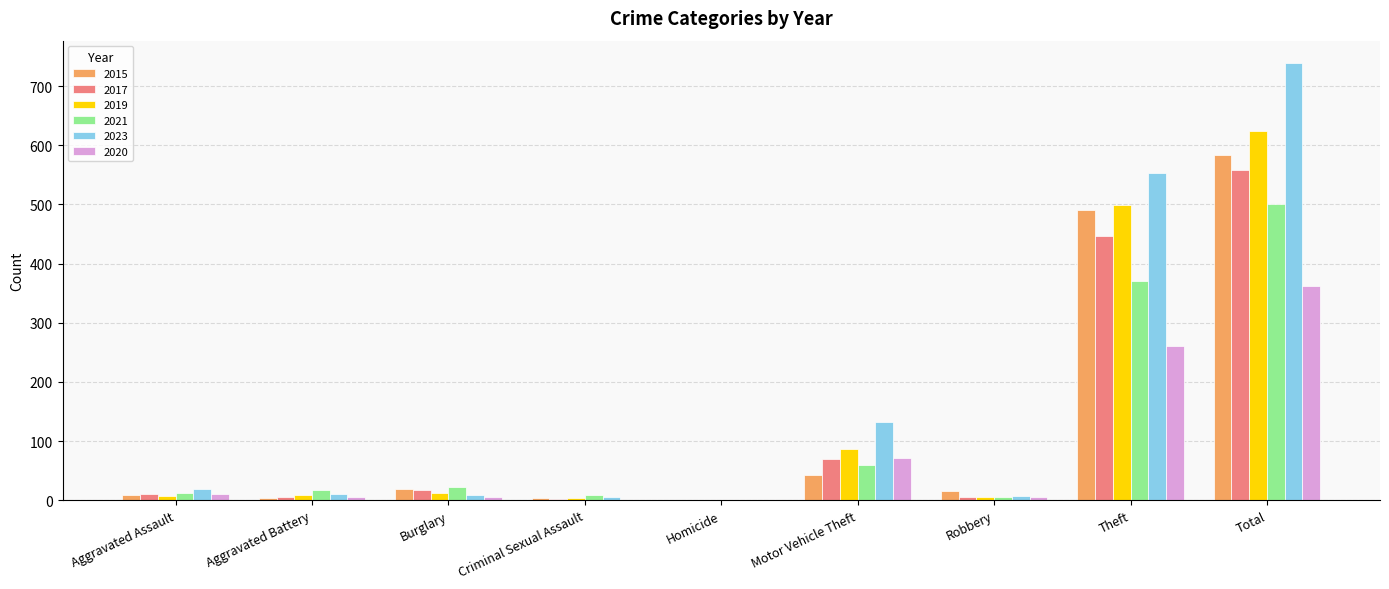

What is the sum of all 2020 values?

723